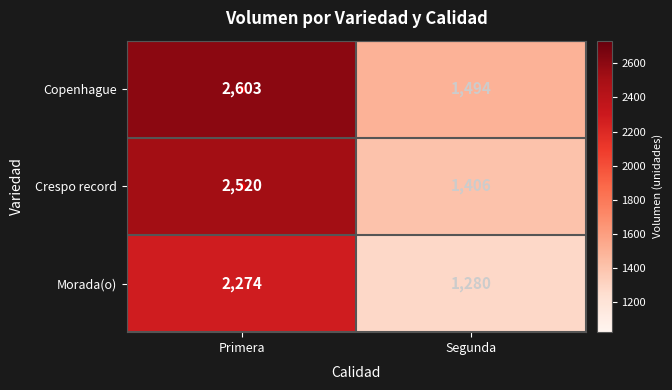

What is the total value across all series at Segunda?

4180